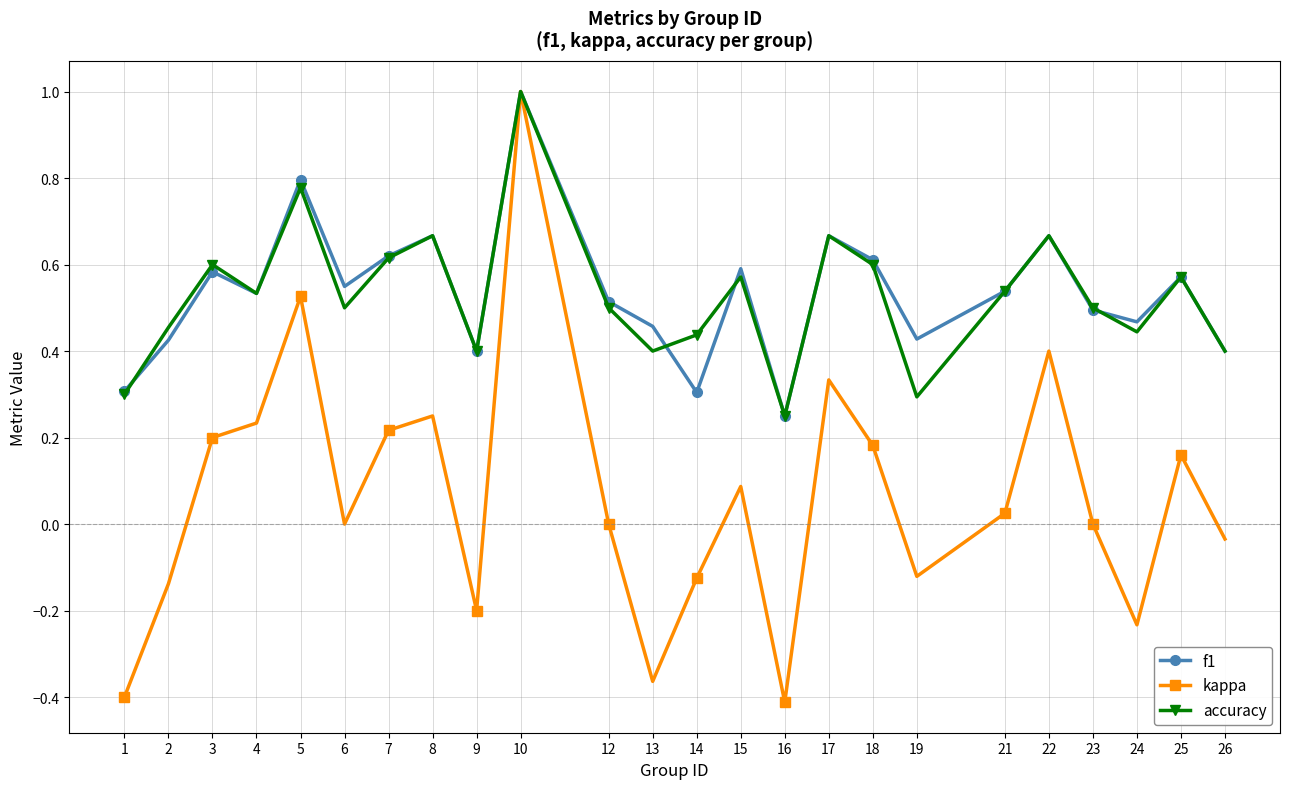

What are all the series names shown in the legend?

f1, kappa, accuracy